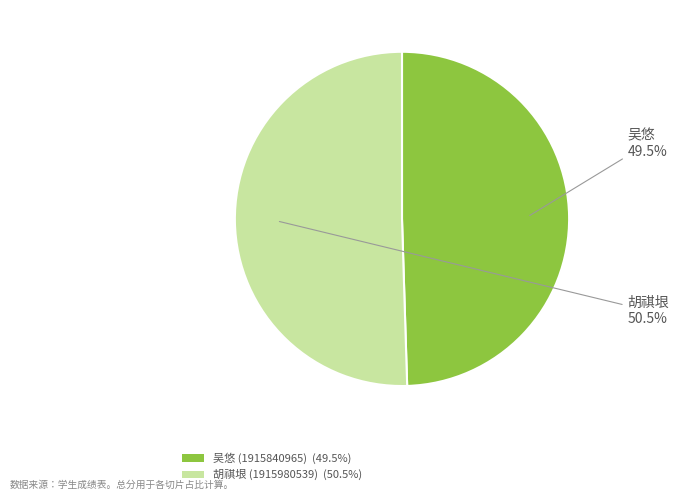

Approximately how many times larger is the value at 吴悠 (1915840965) (49.5%) compared to 胡祺垠 (1915980539) (50.5%)?

1.0